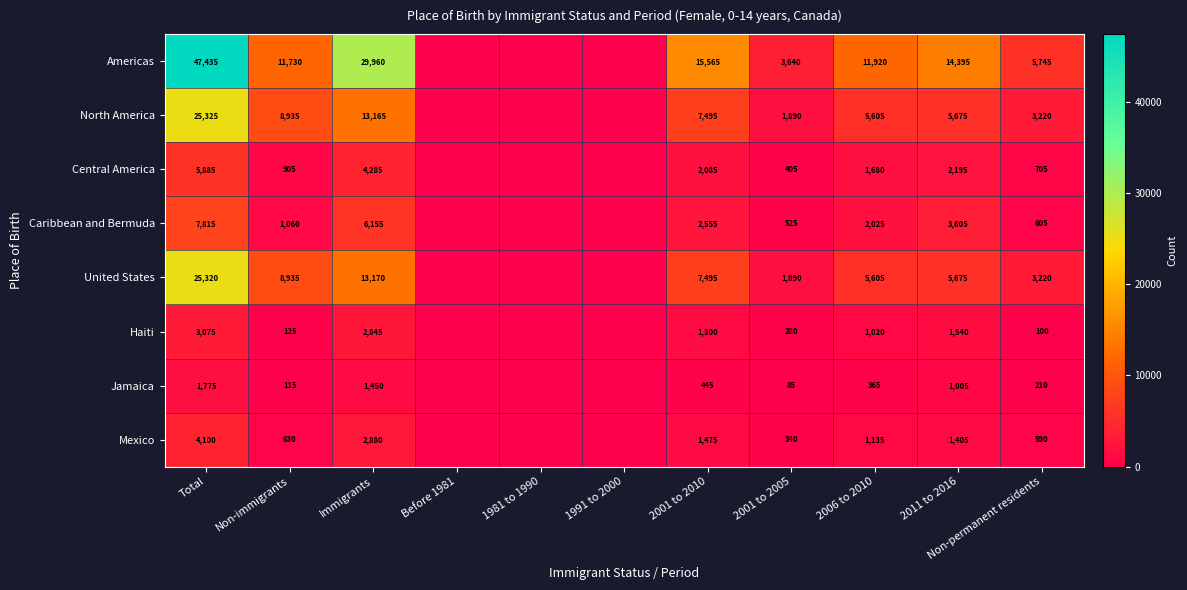

Between Immigrants and 2001 to 2010, which is larger?

Immigrants